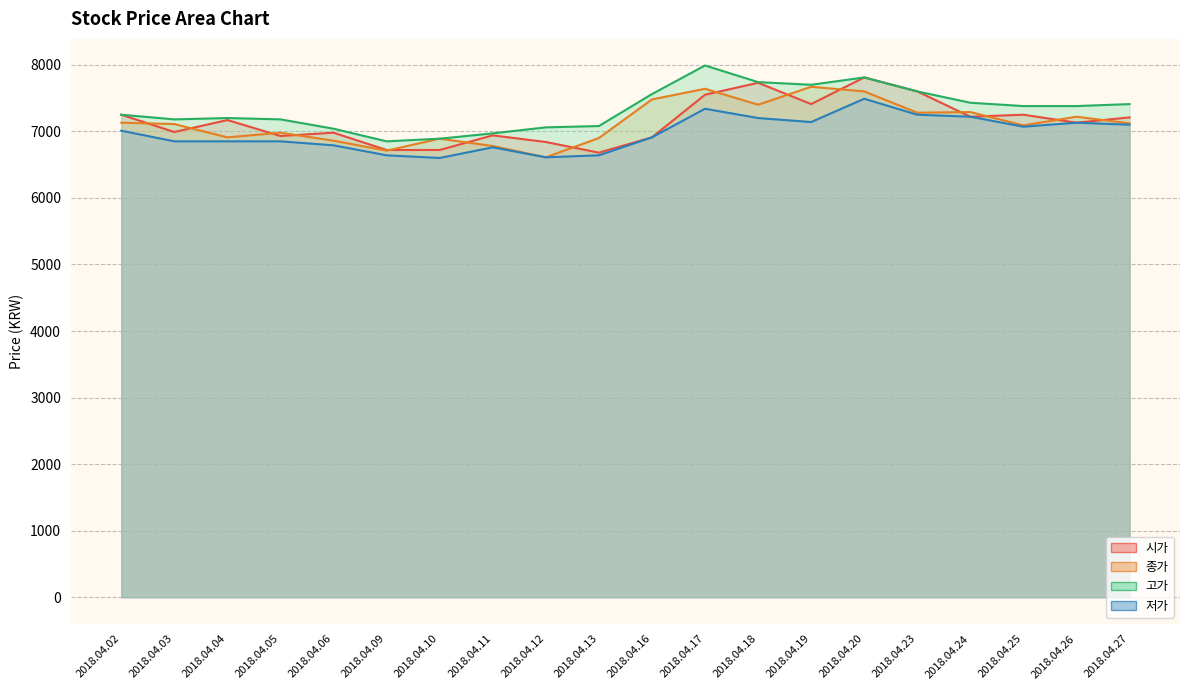

How many lines are shown in the chart?

4